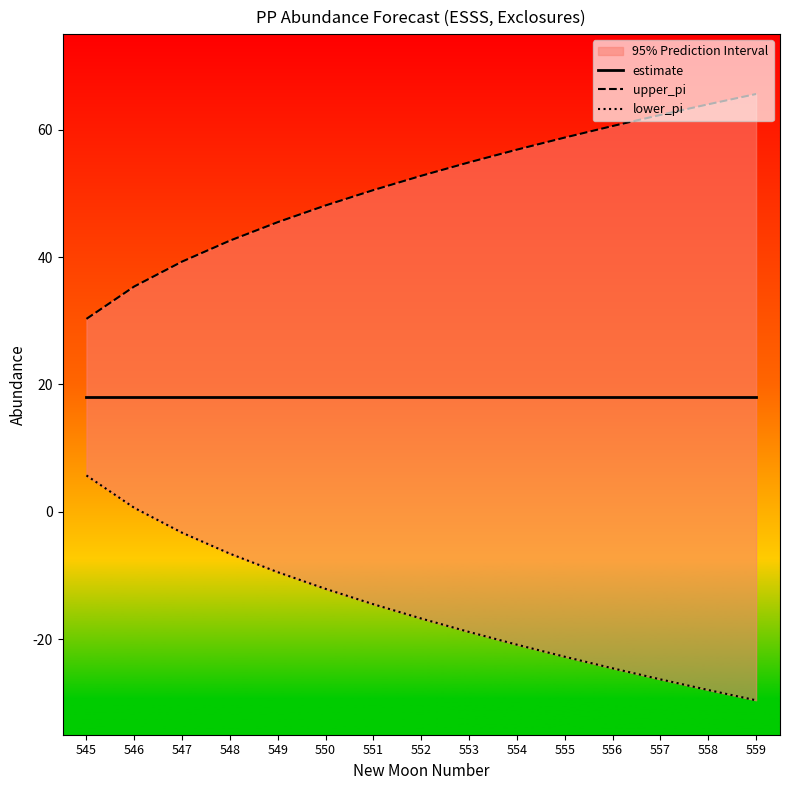

What is the value of the upper_pi point at the 7th from the left?

50.5